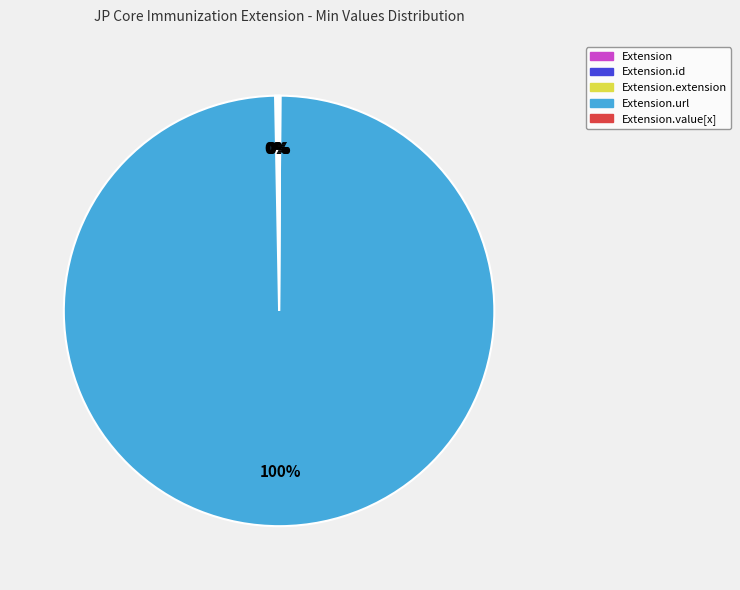

Is there a majority slice in this chart?

Yes